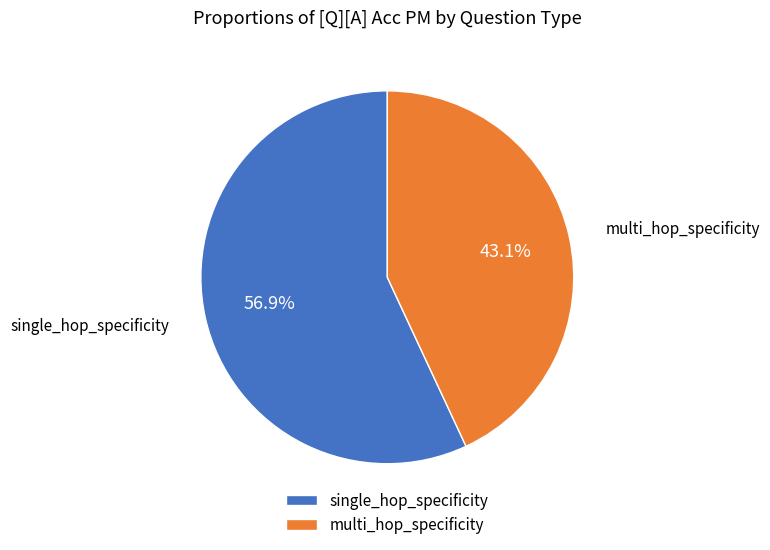

What is the smallest slice in the pie chart?

multi_hop_specificity